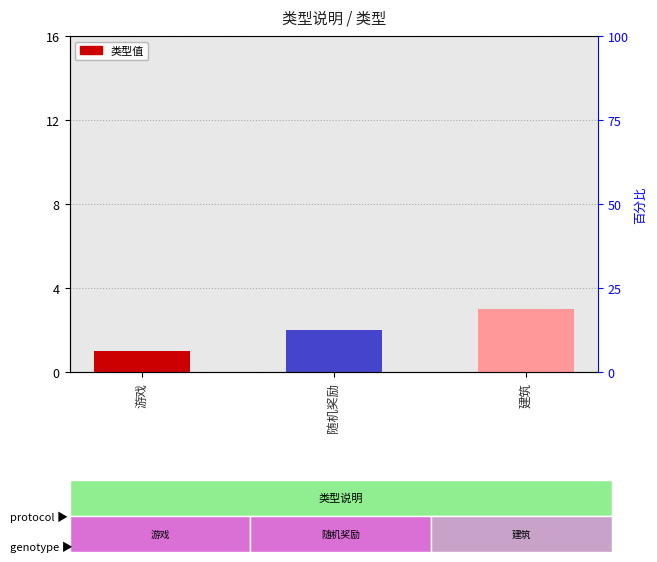

Reading left to right, what are all the values shown in this chart?

1	2	3